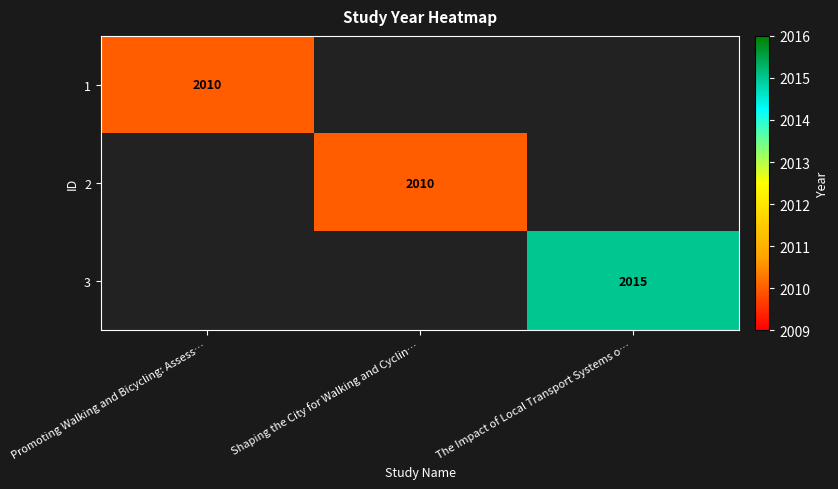

The value of 2 at The Impact of Local Transport Systems o… is -1069. True or false?

False